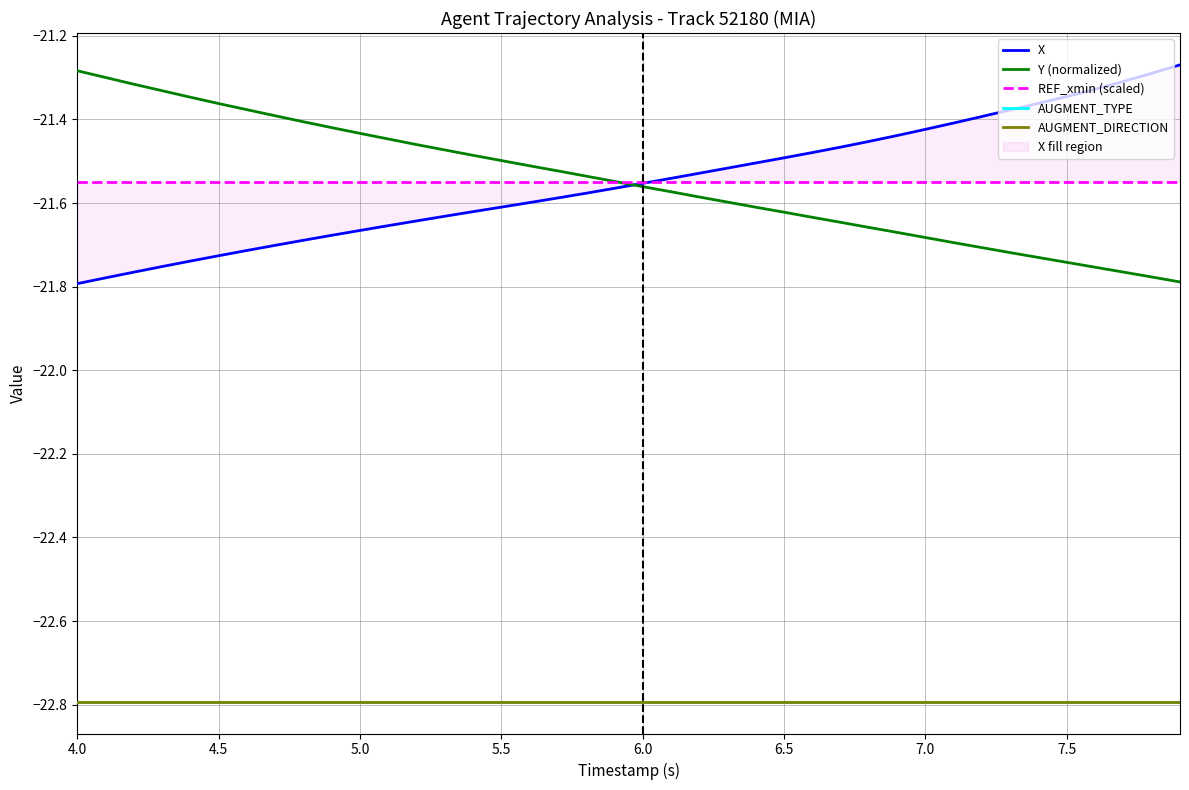

What is the maximum value shown in the chart?

-21.3